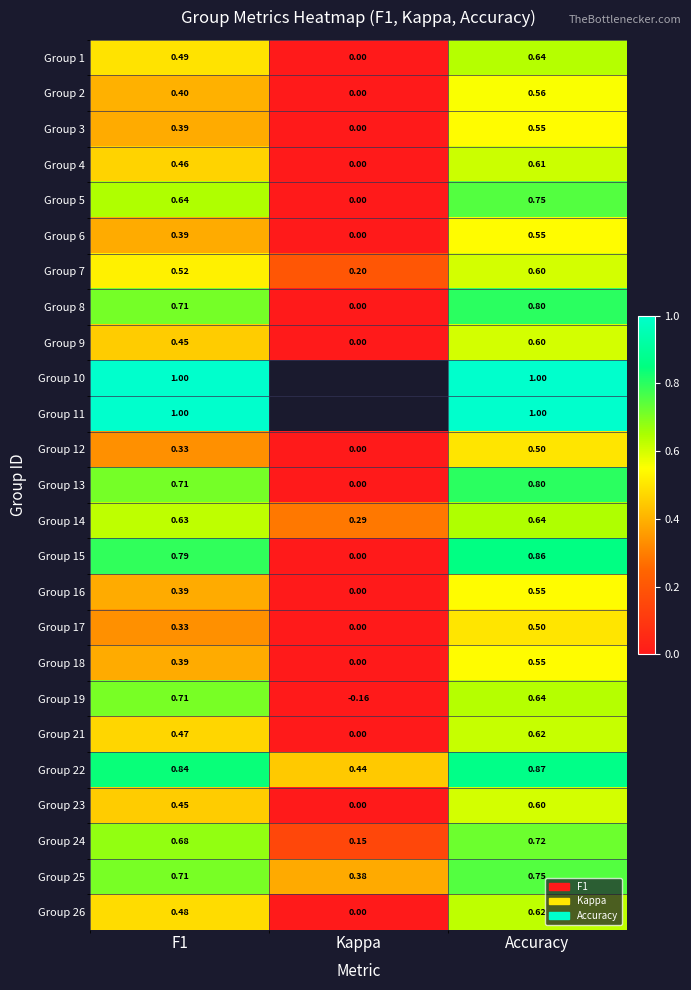

Is the value of Group 16 at F1 greater than the value of Group 25 at F1?

No